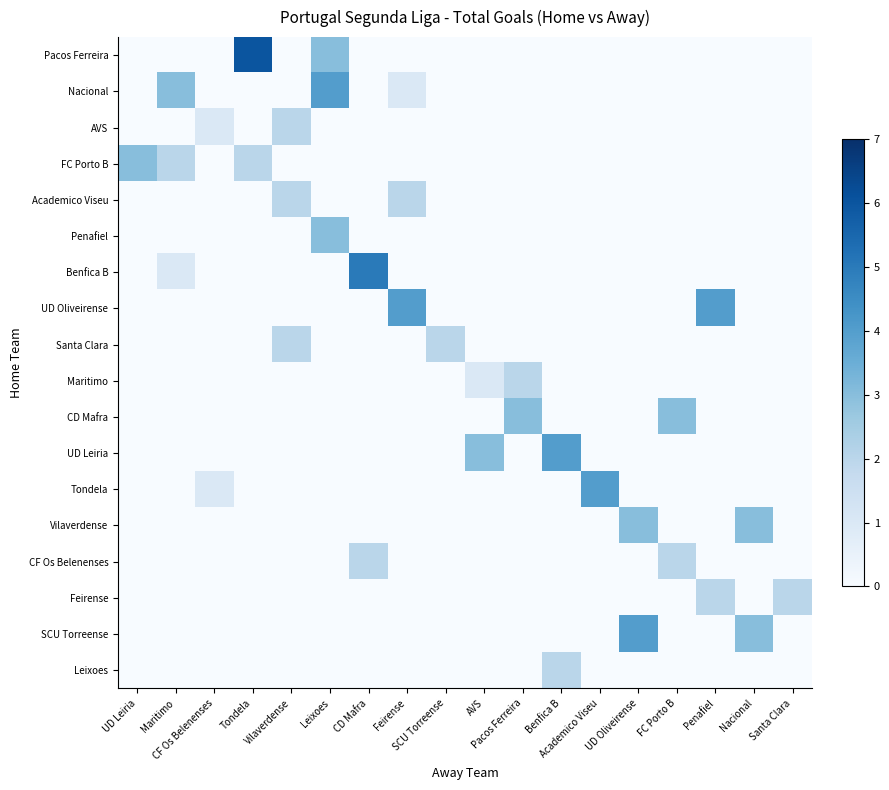

At which category is the sum across all series the highest?

Leixoes